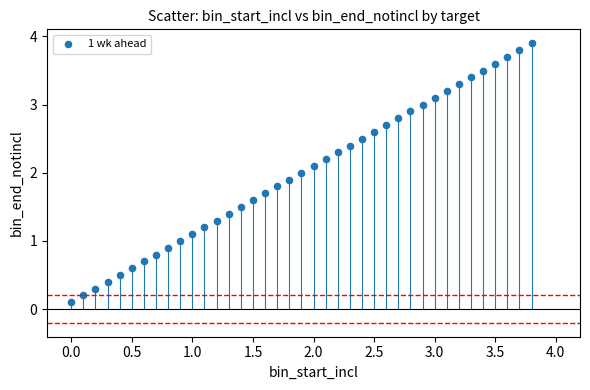

What is the range of X values (max minus min)?

3.8